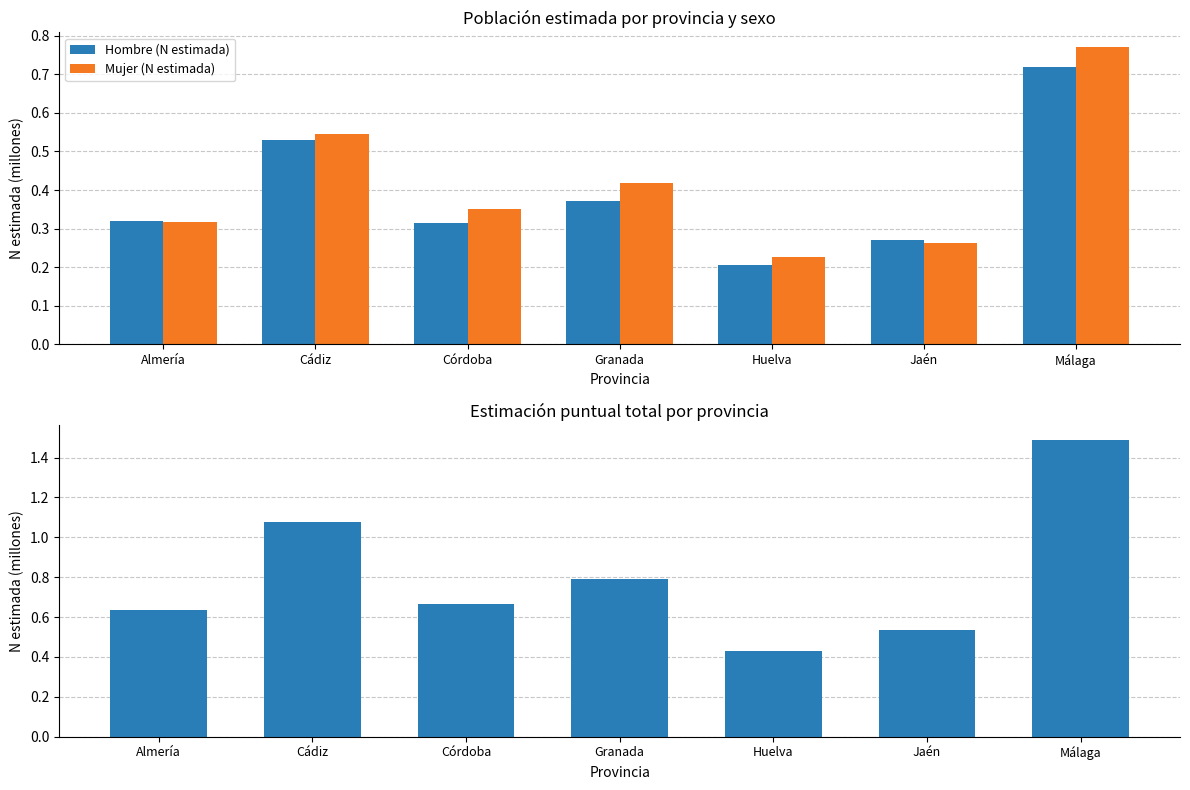

Are the bars grouped side by side (vs. stacked)?

Yes